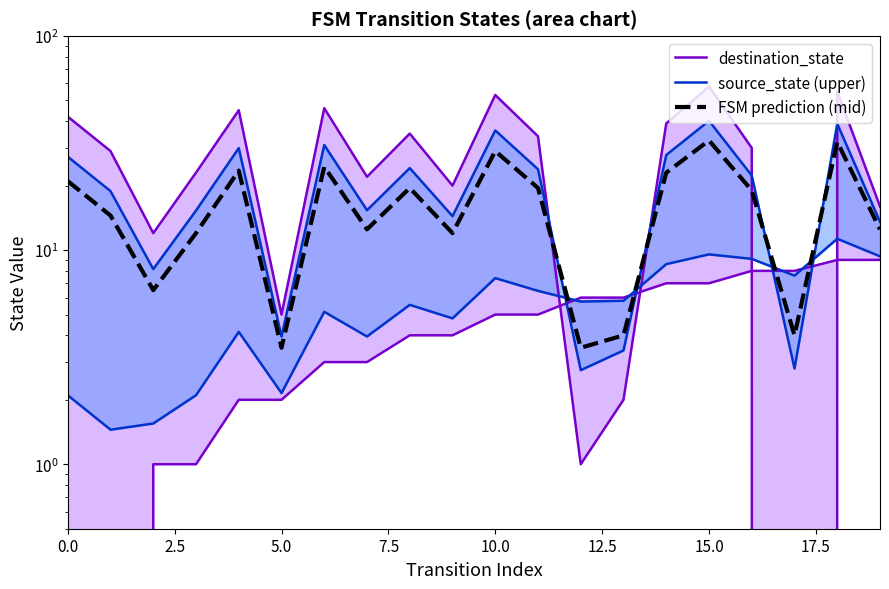

Read the FSM prediction (mid) value at 16.

19.0